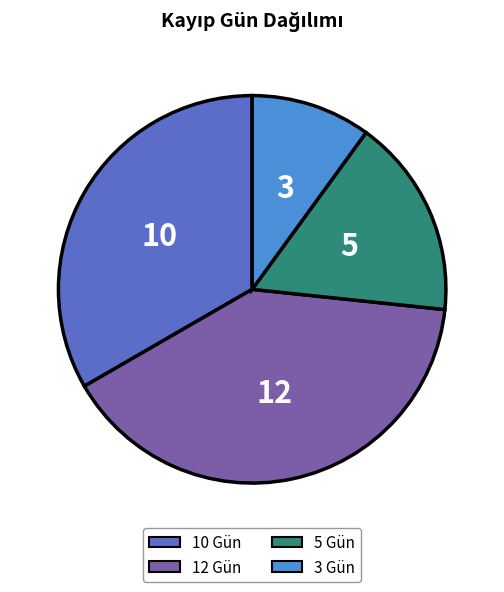

Rank the categories by value from highest to lowest.

12 Gün, 10 Gün, 5 Gün, 3 Gün